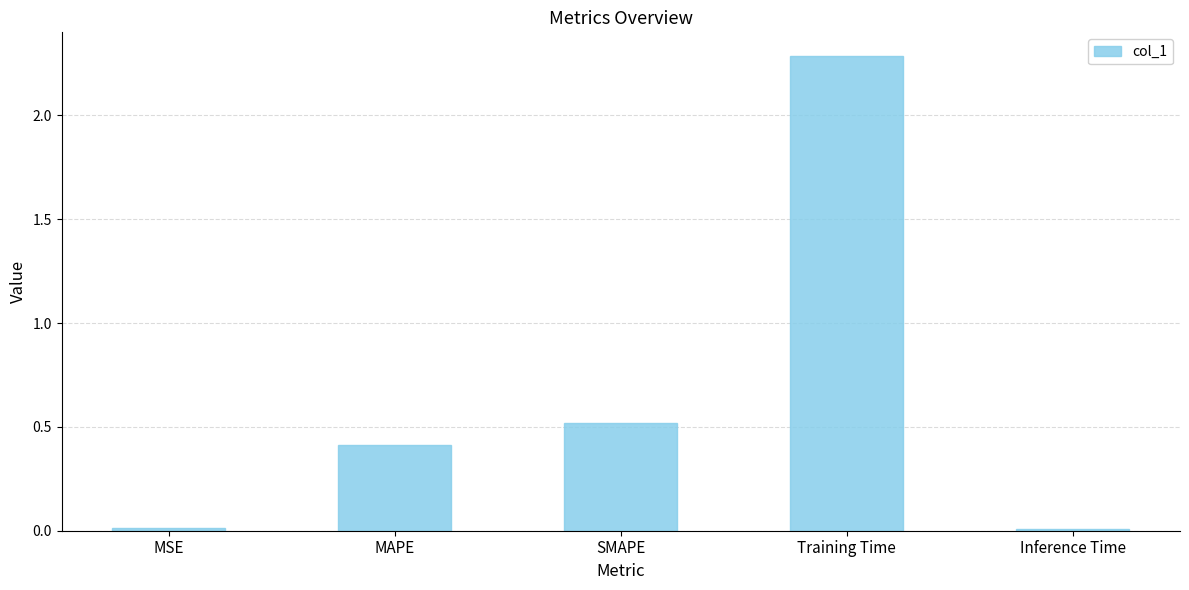

What is the greatest value displayed?

2.3